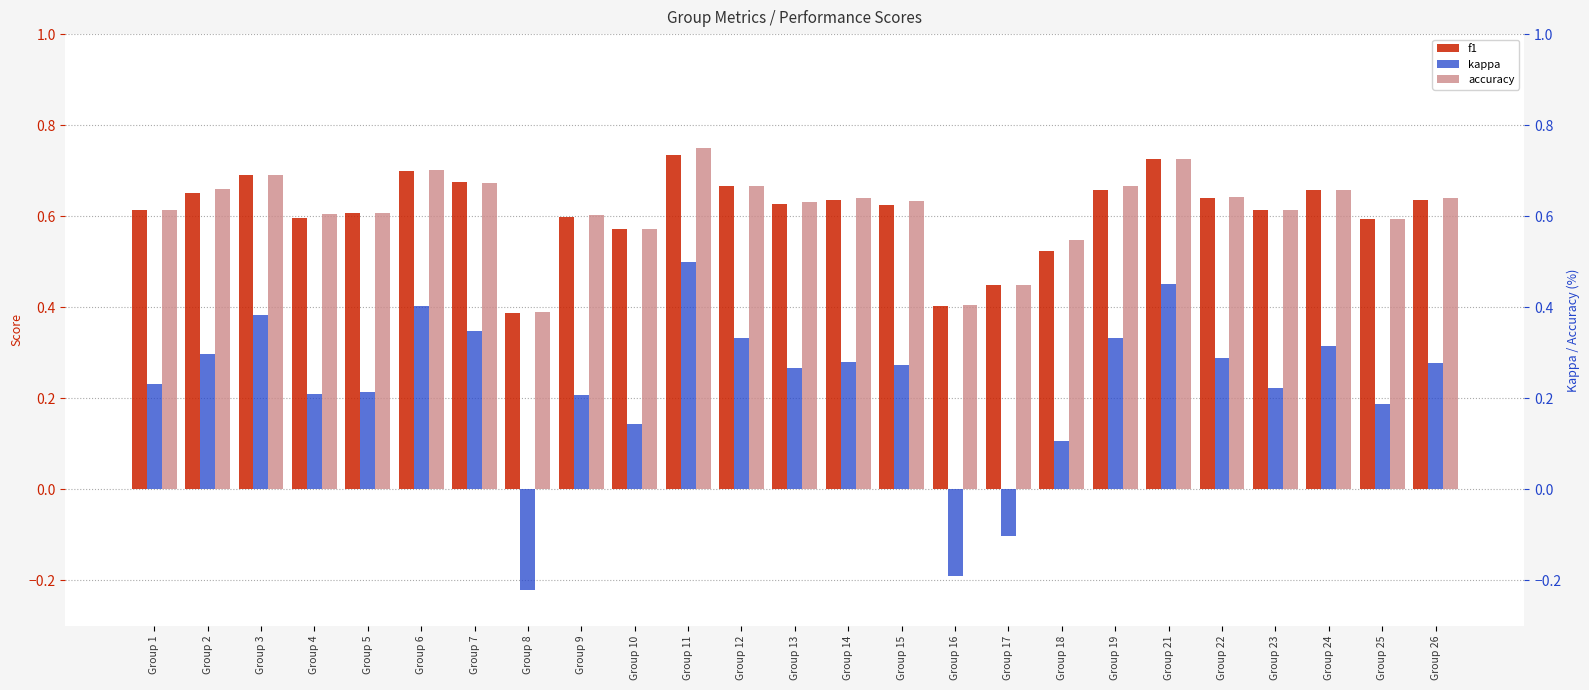

Where is accuracy nearest to the value 0?

Group 8